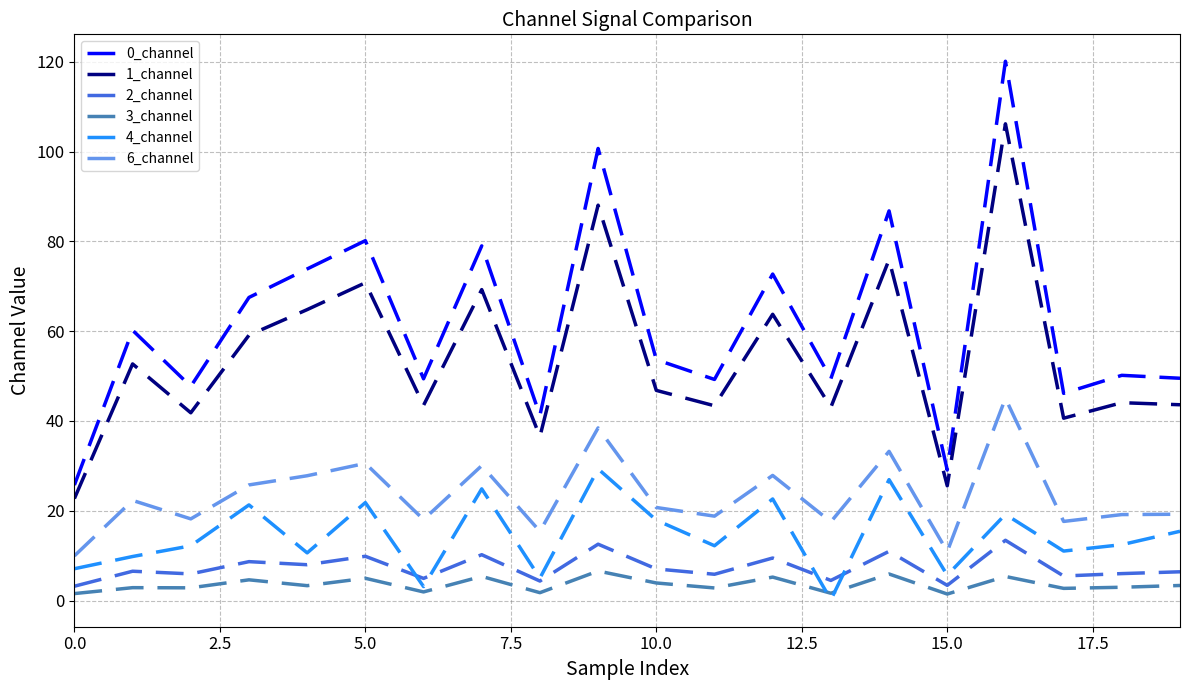

Which series has the largest total across all categories?

0_channel